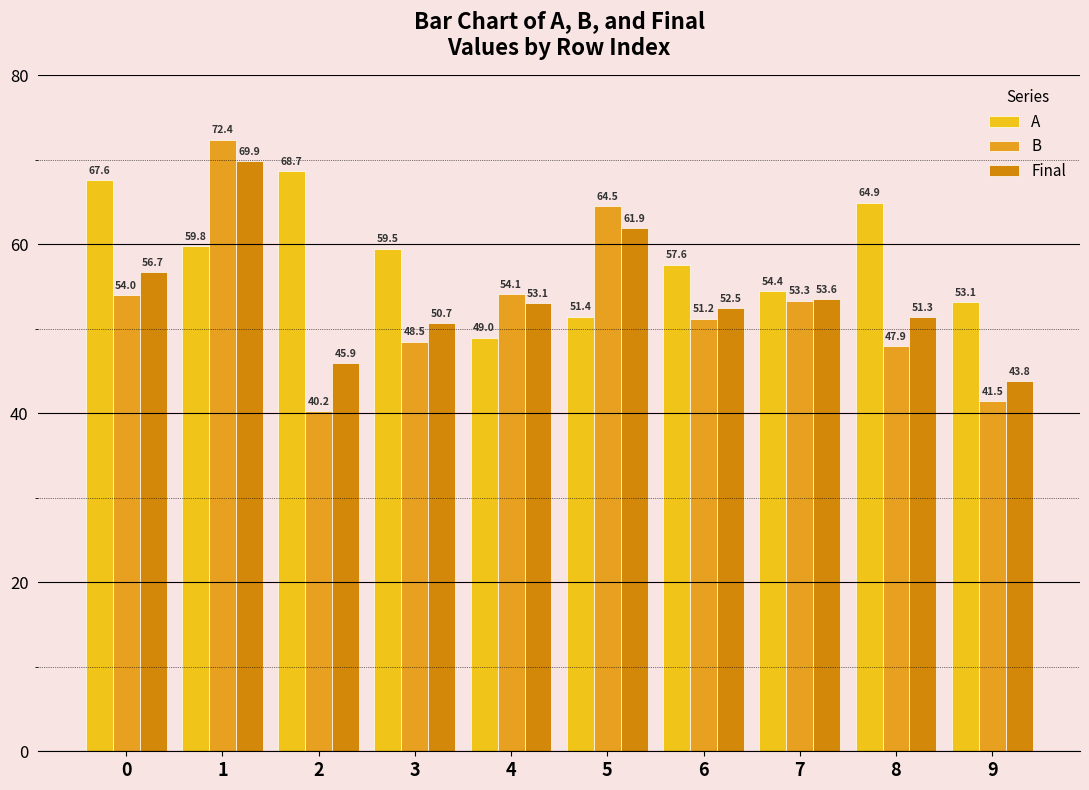

Is the value of Final at 3 greater than the value of A at 0?

No